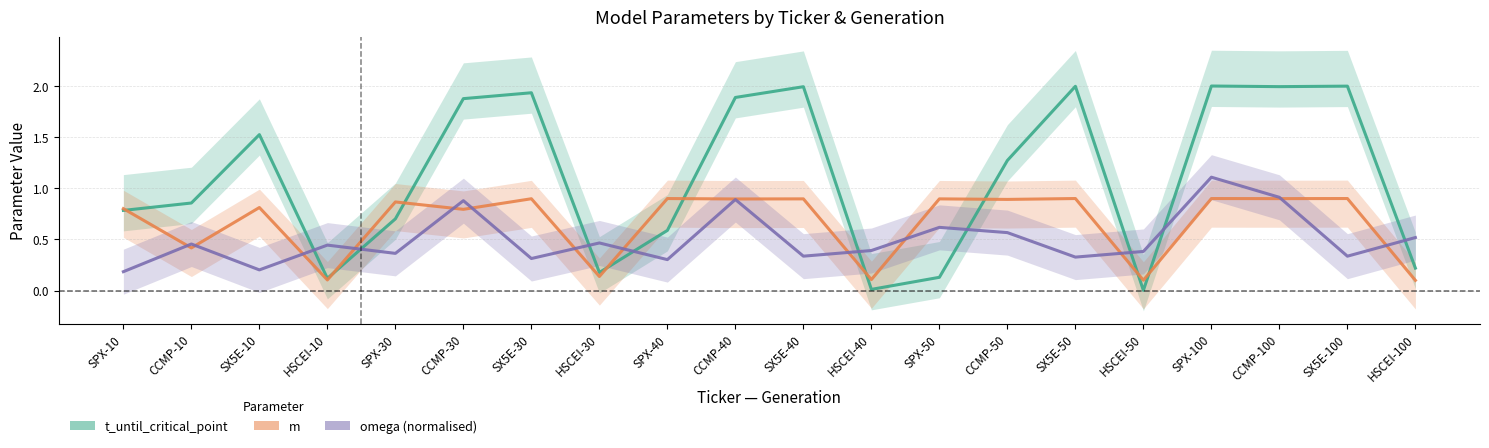

What is the label of the 13th point from the left?

SPX-50